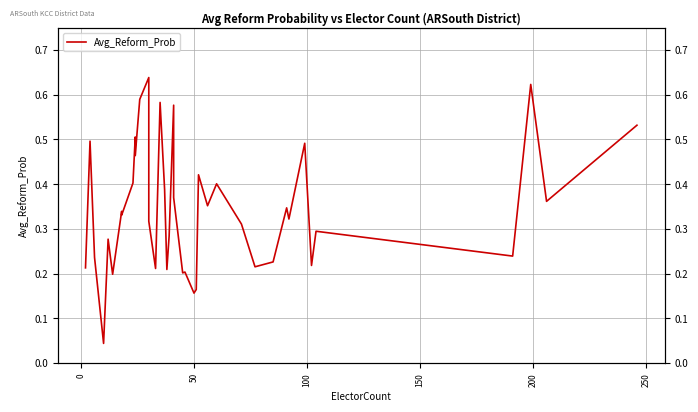

What is the value of the 1st point from the left?

0.2